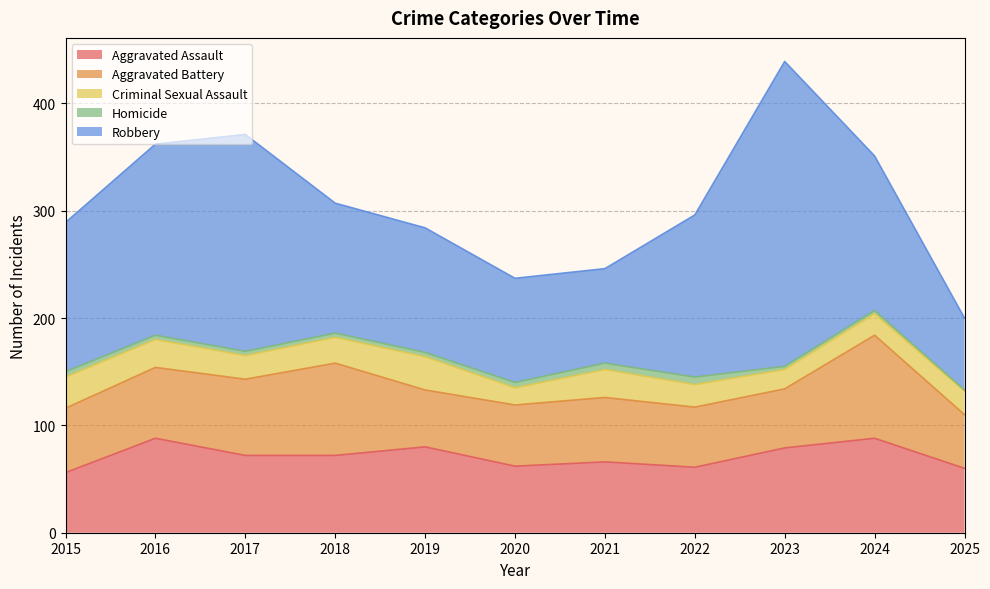

What is the difference between the maximum and minimum values in the Robbery series?

217